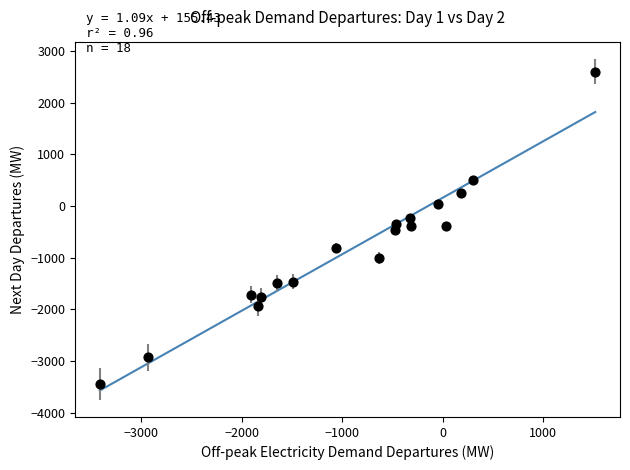

What is the range of Y values (max minus min)?

6045.5